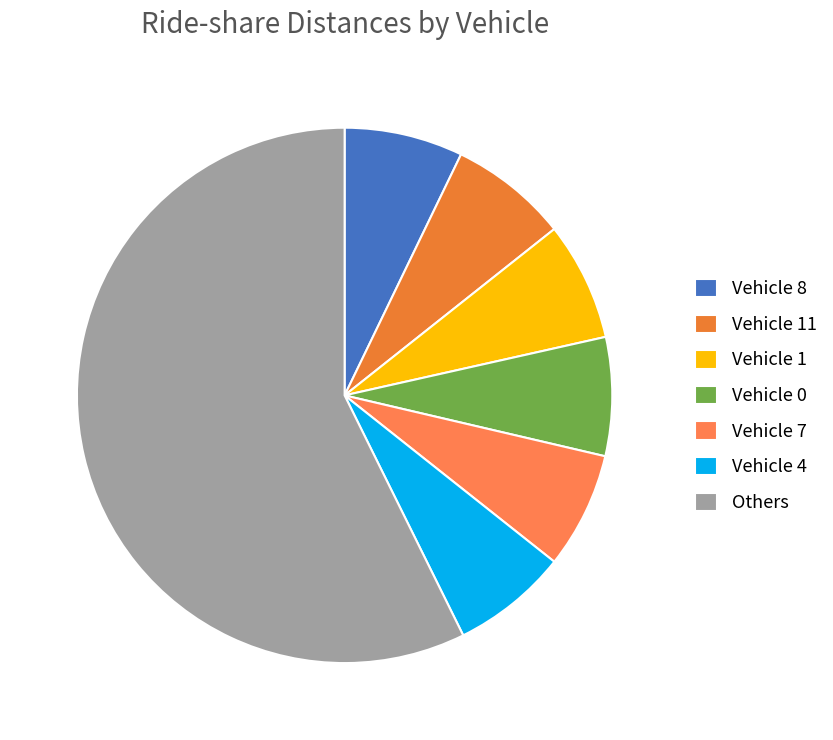

Count the number of slices in the pie.

7